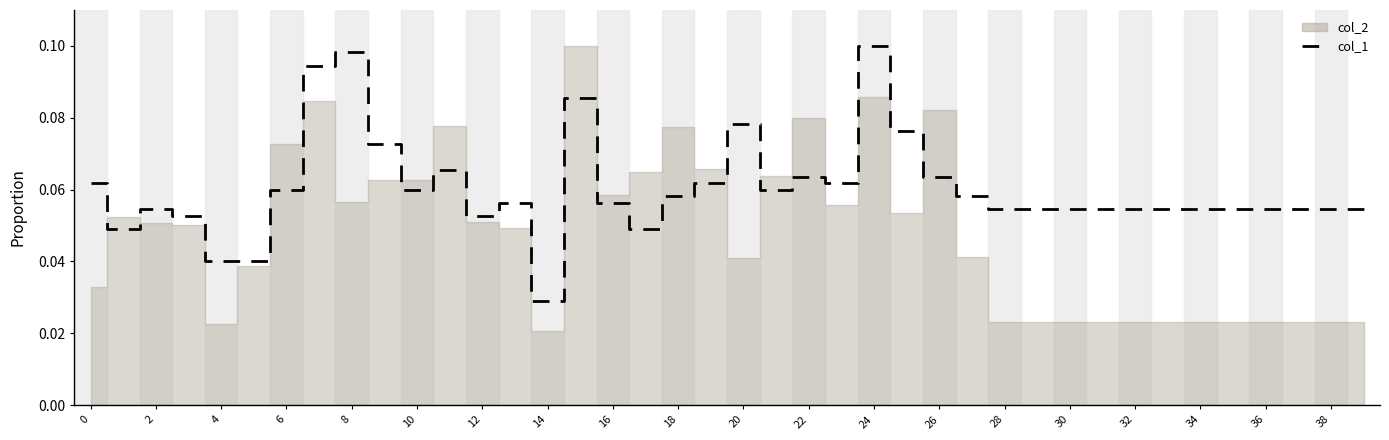

What are all the series names shown in the legend?

col_2, col_1